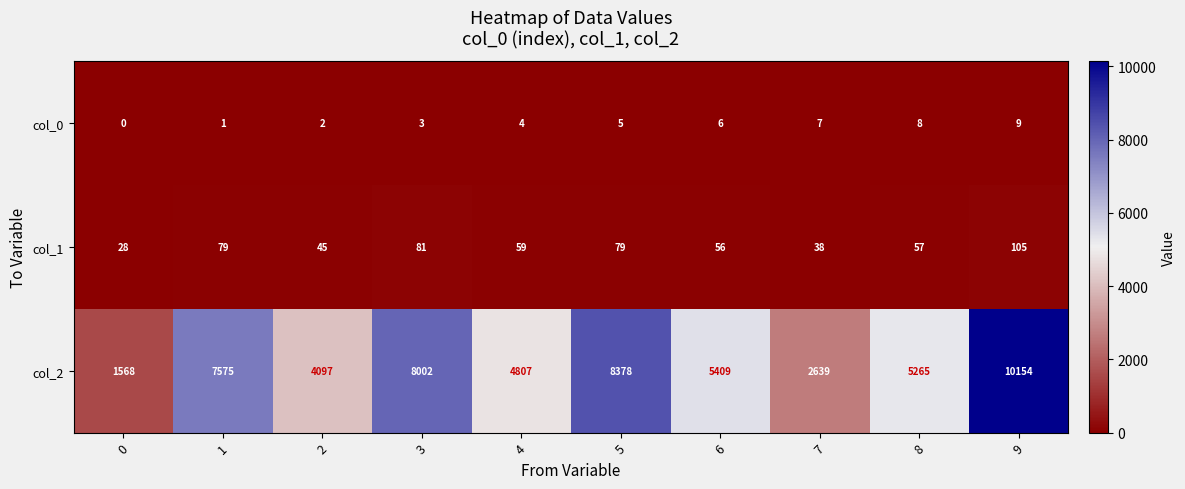

Reading left to right, transcribe all the data shown in this chart.

col_0: 0	1	2	3	4	5	6	7	8	9
col_1: 28	79	45	81	59	79	56	38	57	105
col_2: 1568	7575	4097	8002	4807	8378	5409	2639	5265	10154